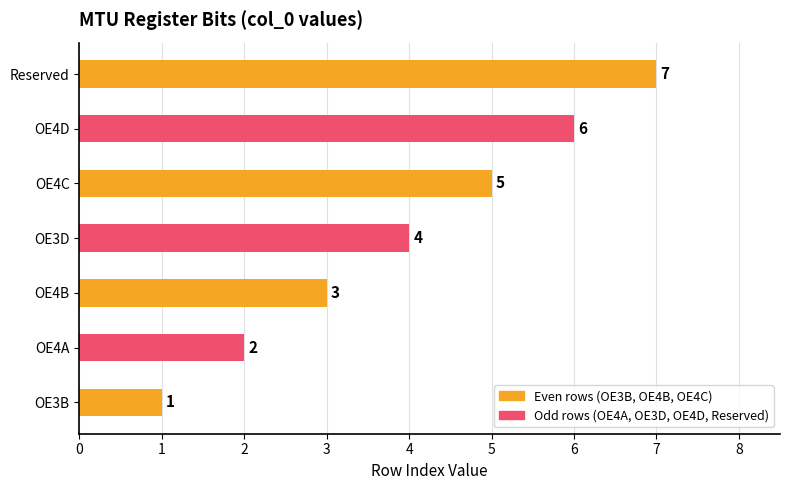

True or false: the data shows 7 at Reserved.

True